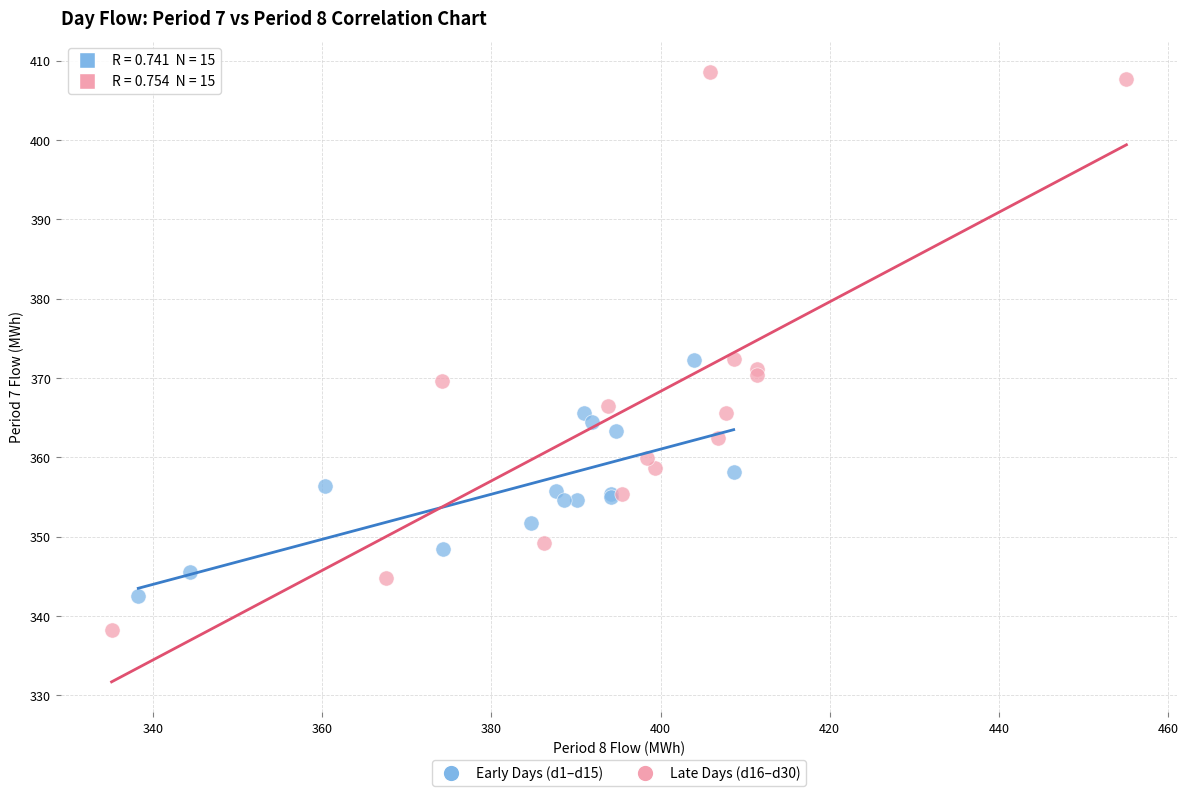

Which series has the largest Y range (max minus min)?

Late Days (d16–d30)